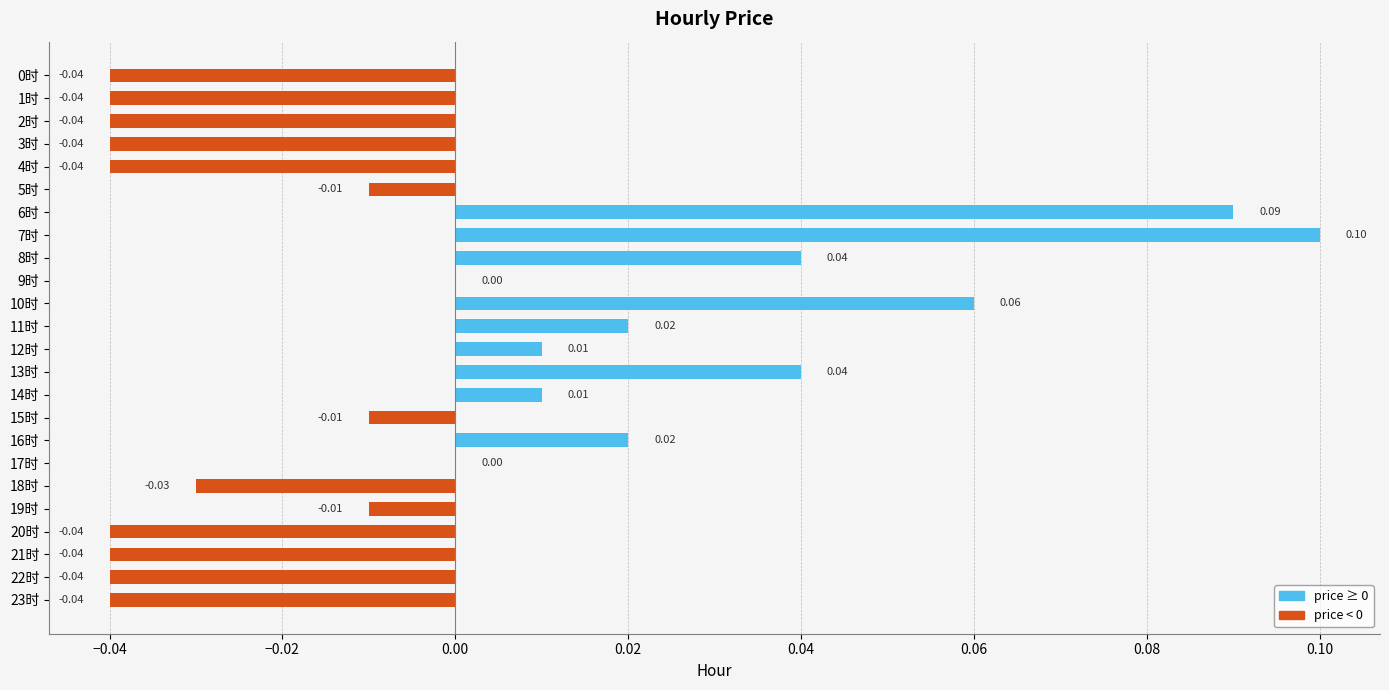

Count the number of categories in the chart.

24